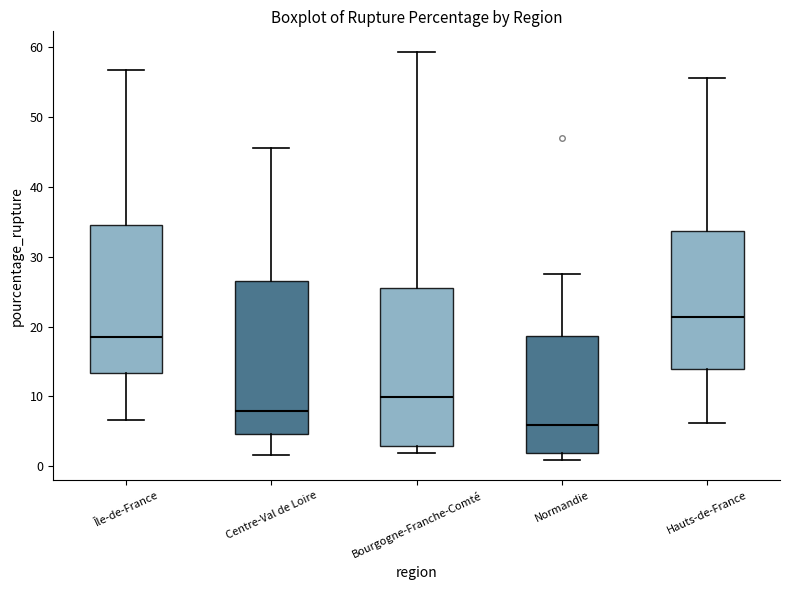

Reading left to right, read every box against the y-axis: the position of its median line, the range the box covers, and the ends of its whiskers. The values are not printed on the chart, so give them approximately, as read against the axis.

Île-de-France: median 19, box 13 to 35, whiskers 7 to 57
Centre-Val de Loire: median 8, box 5 to 26, whiskers 2 to 46
Bourgogne-Franche-Comté: median 10, box 3 to 26, whiskers 2 to 59
Normandie: median 6, box 2 to 19, whiskers 1 to 27
Hauts-de-France: median 21, box 14 to 34, whiskers 6 to 56